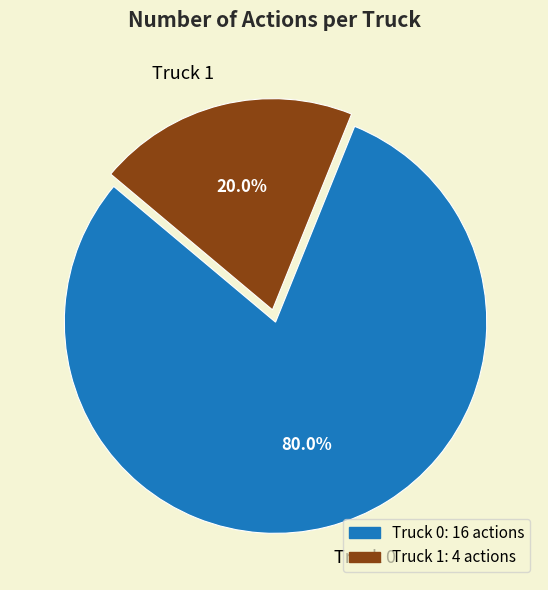

Is there any slice that represents more than half of the pie?

Yes